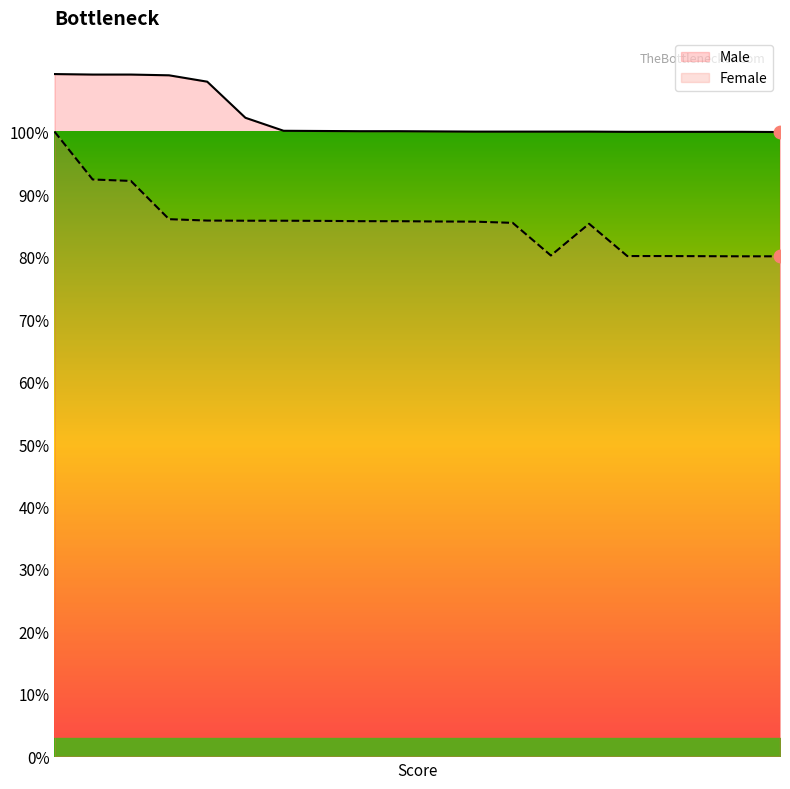

What is the ratio of the value at 11 to the value at 3?

0.9